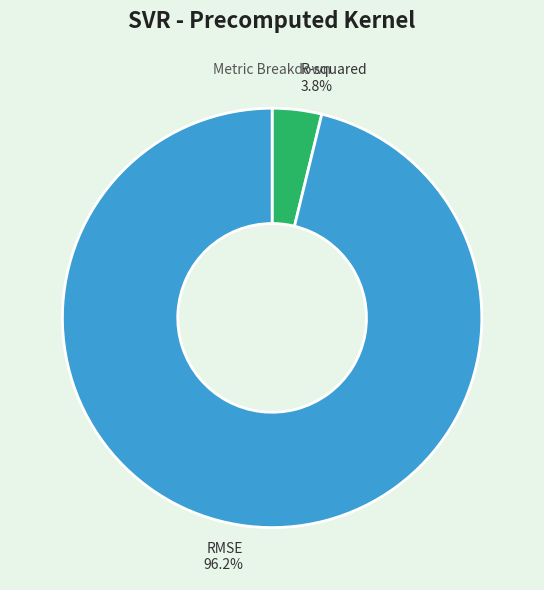

Is it true that RMSE is 96% of the pie?

True